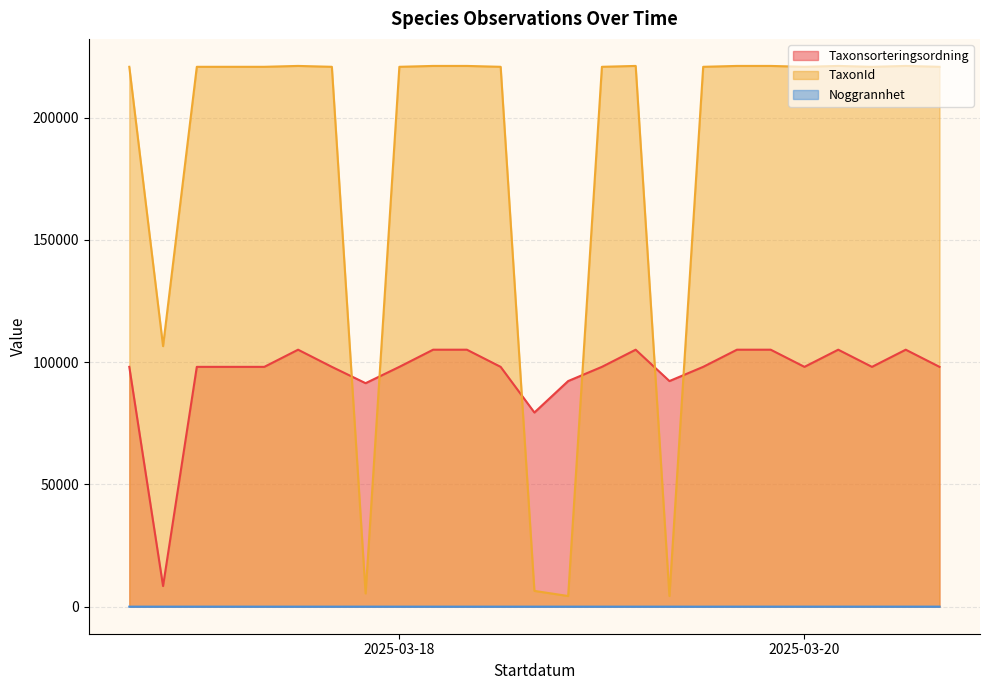

What are all the series names shown in the legend?

Taxonsorteringsordning, TaxonId, Noggrannhet